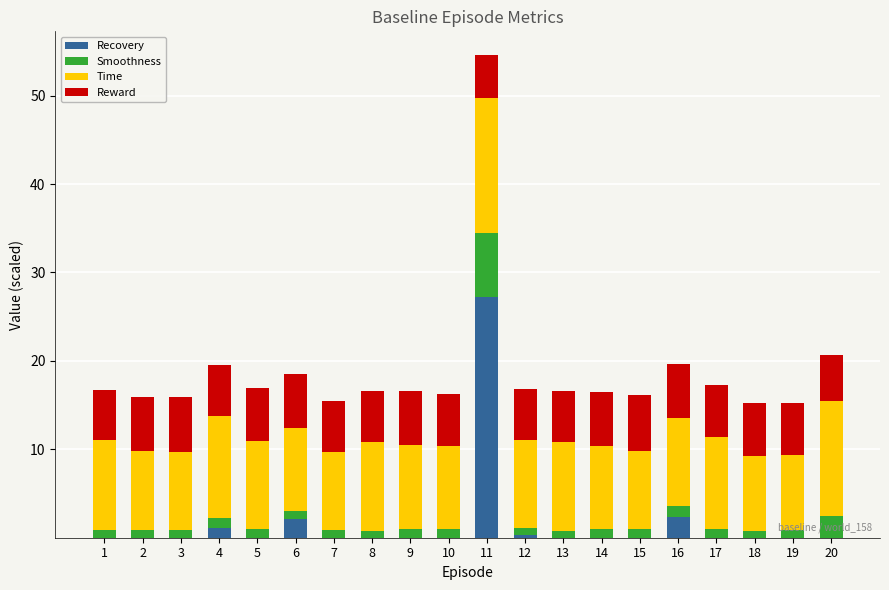

At which label does Recovery reach its peak?

11